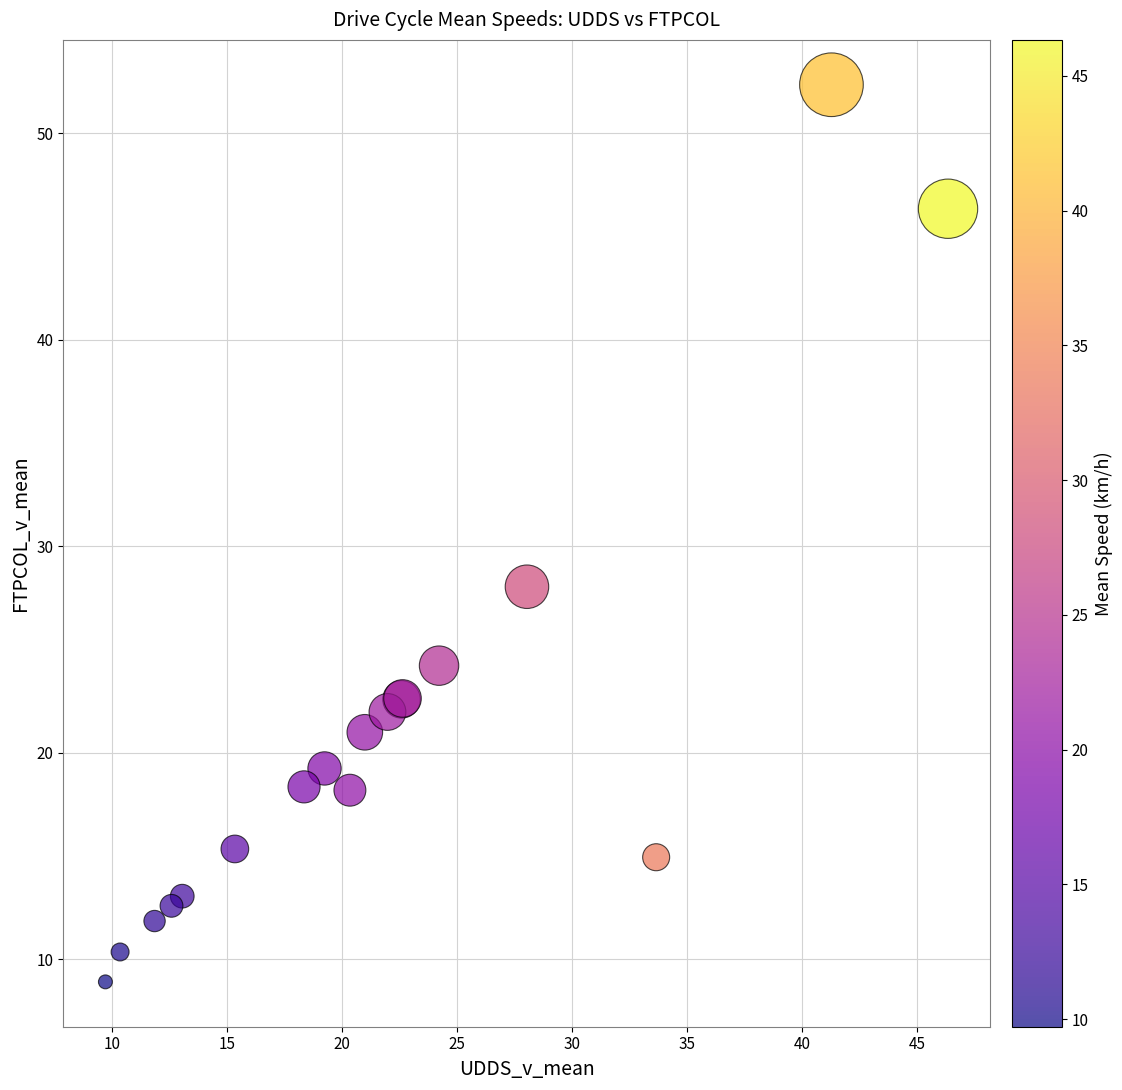

What Y value in the scatter plot is closest to 30?

28.0